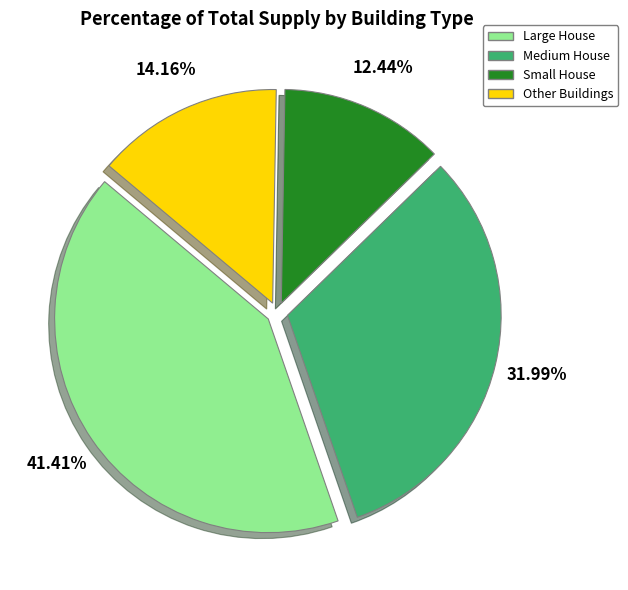

Is there a majority slice in this chart?

No